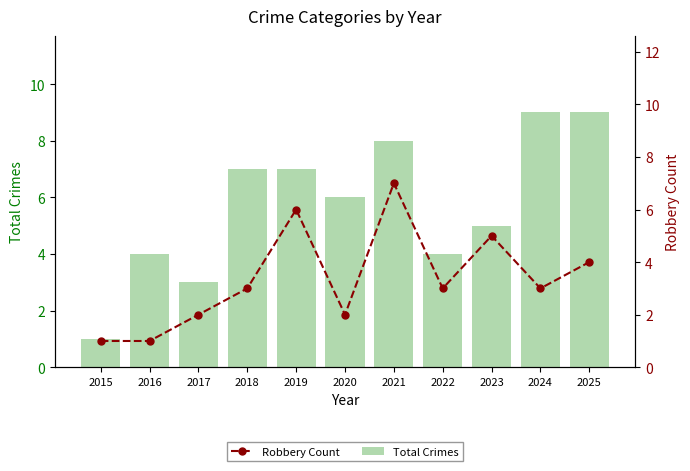

At which category is the sum across all series the highest?

2021